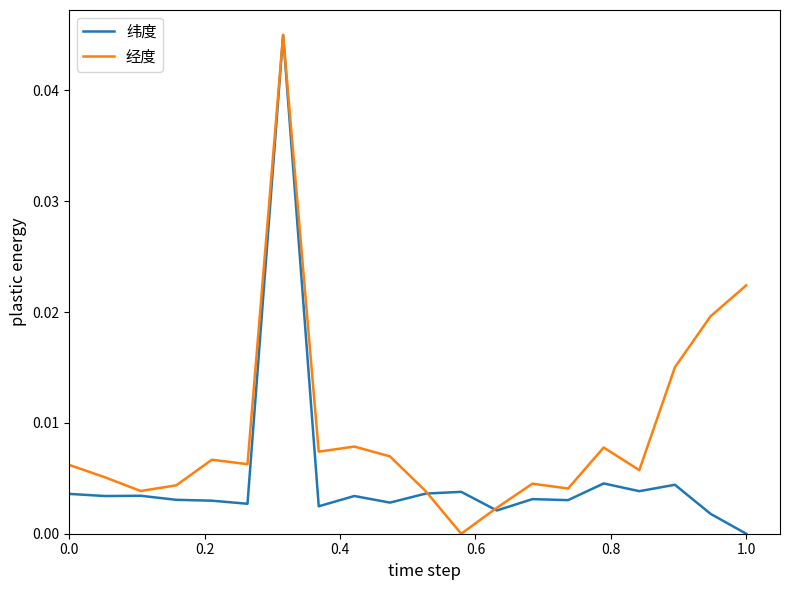

Rank the series by their average value, from highest to lowest.

经度, 纬度